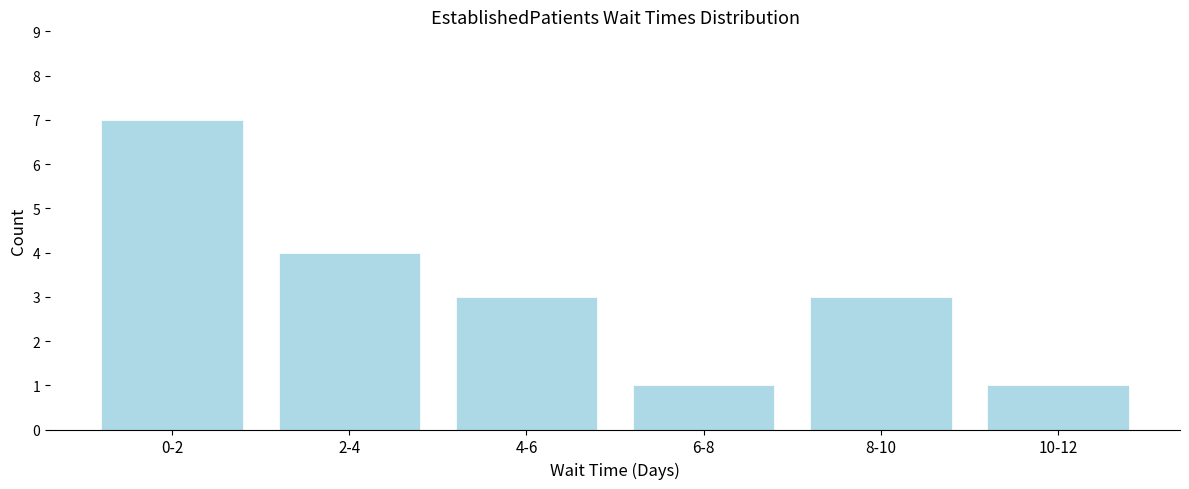

Reading right to left, transcribe all the data shown in this chart.

10-12=1	8-10=3	6-8=1	4-6=3	2-4=4	0-2=7